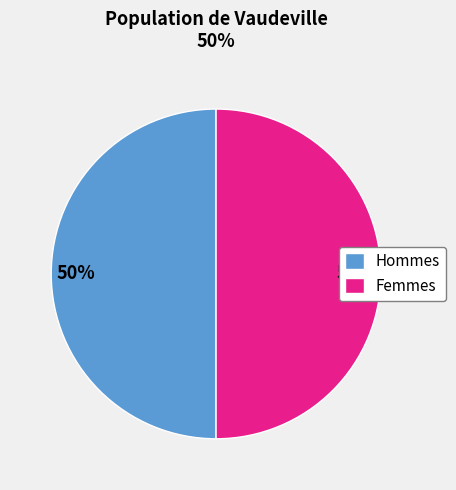

To the nearest percent, what is the combined percentage of Hommes and Femmes?

100%